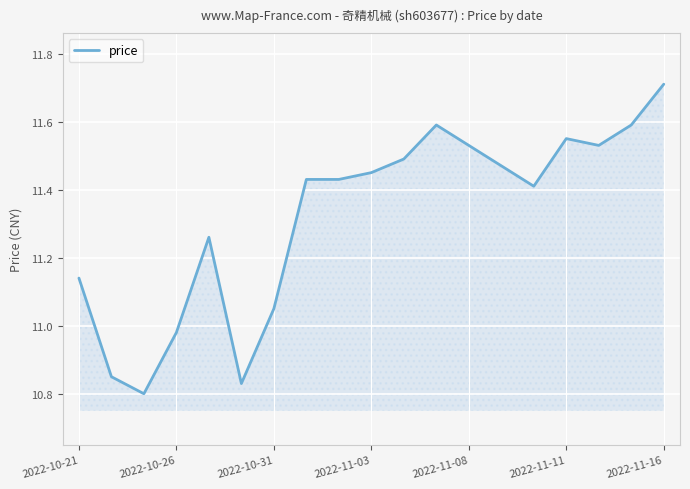

What is the difference between the maximum and minimum values?

0.9